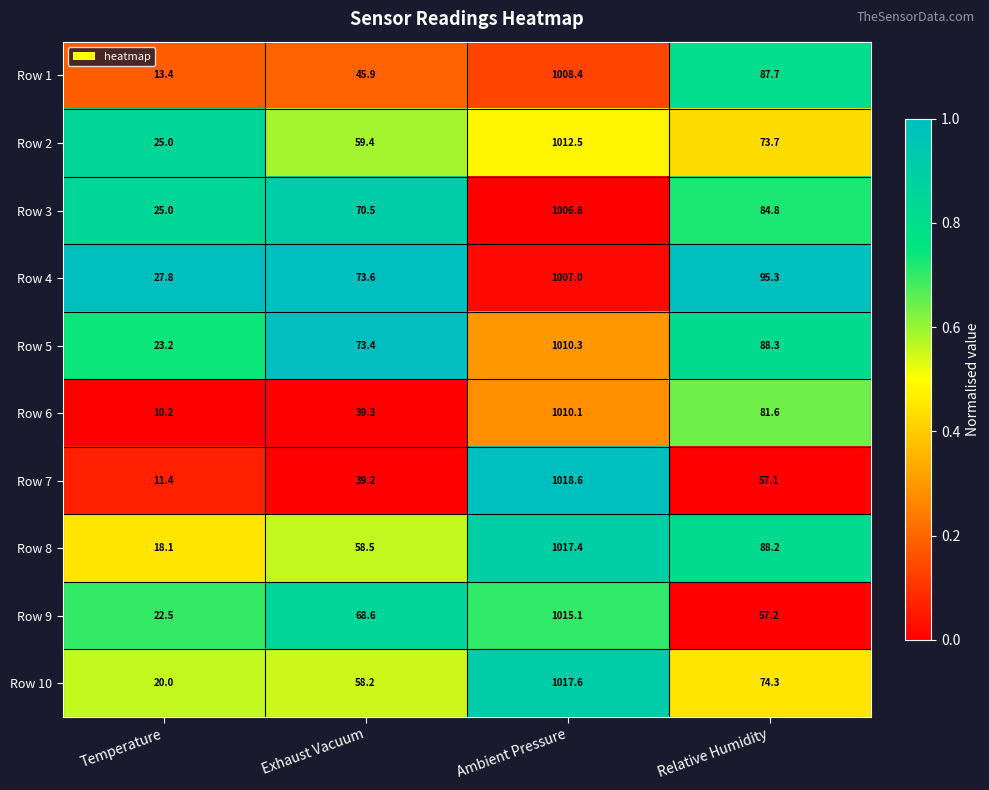

At which category is the sum across all series the highest?

Ambient Pressure